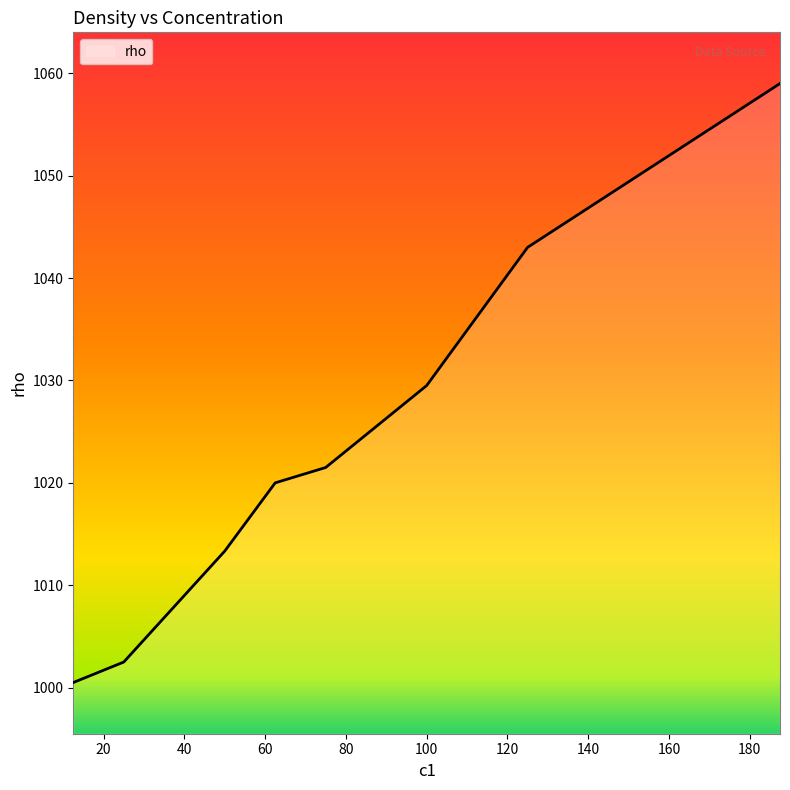

What is the minimum value shown in the chart?

1000.5